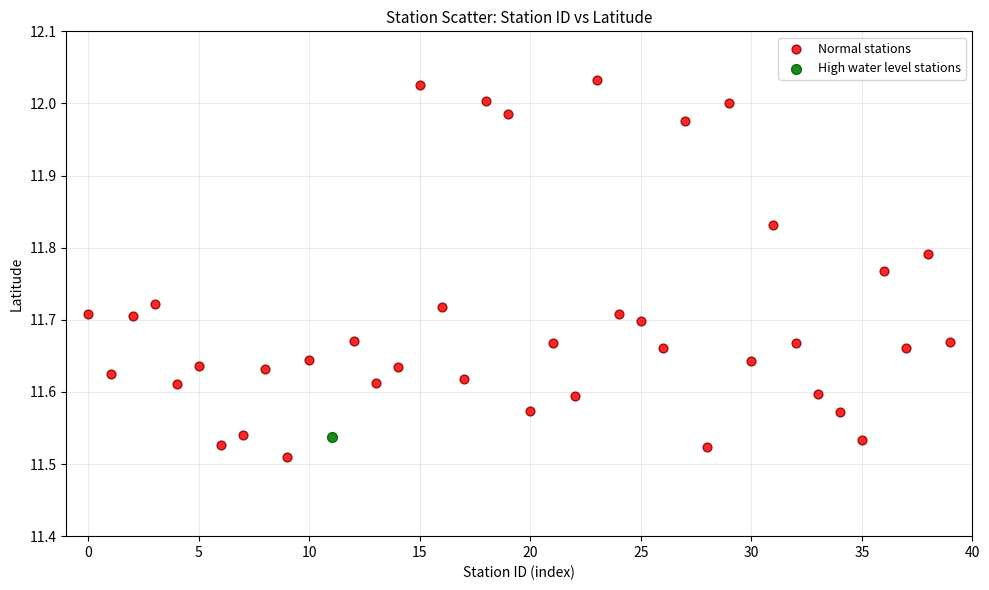

What are all the series names shown in the legend?

Normal stations, High water level stations